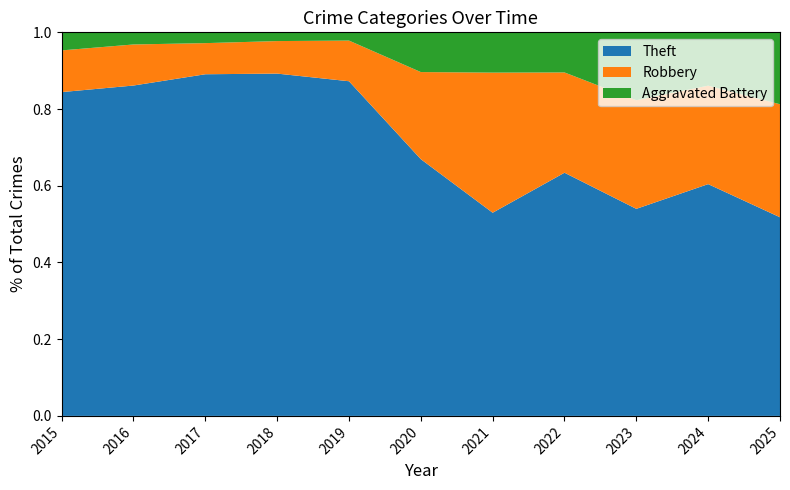

Reading left to right, transcribe all the data shown in this chart.

Theft: 233	354	538	705	568	168	116	194	122	113	58
Robbery: 30	44	49	67	69	57	80	80	64	48	33
Aggravated Battery: 13	13	17	18	14	26	23	32	40	26	21